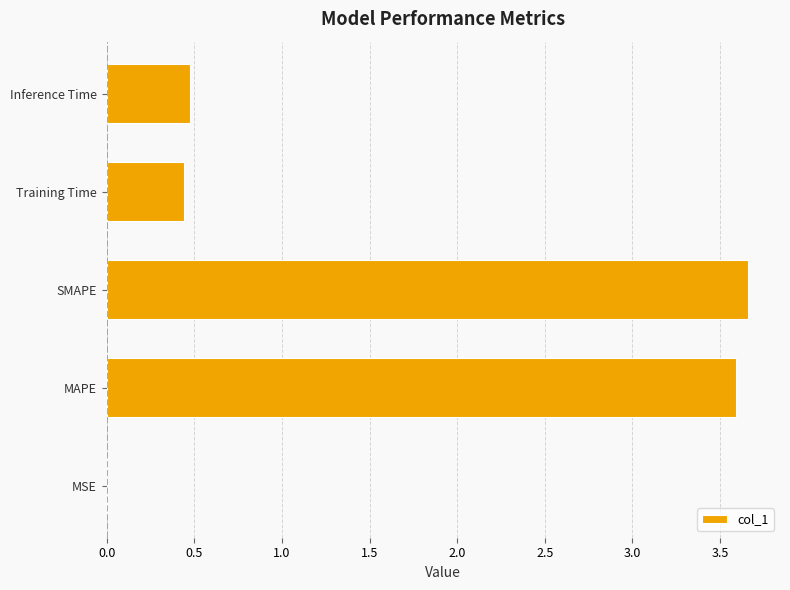

What is the sum of the values at SMAPE and Inference Time?

4.1